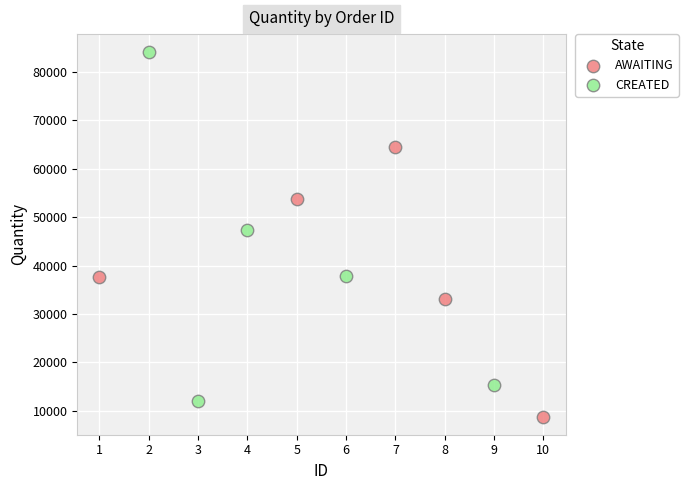

What are all the series names shown in the legend?

AWAITING, CREATED